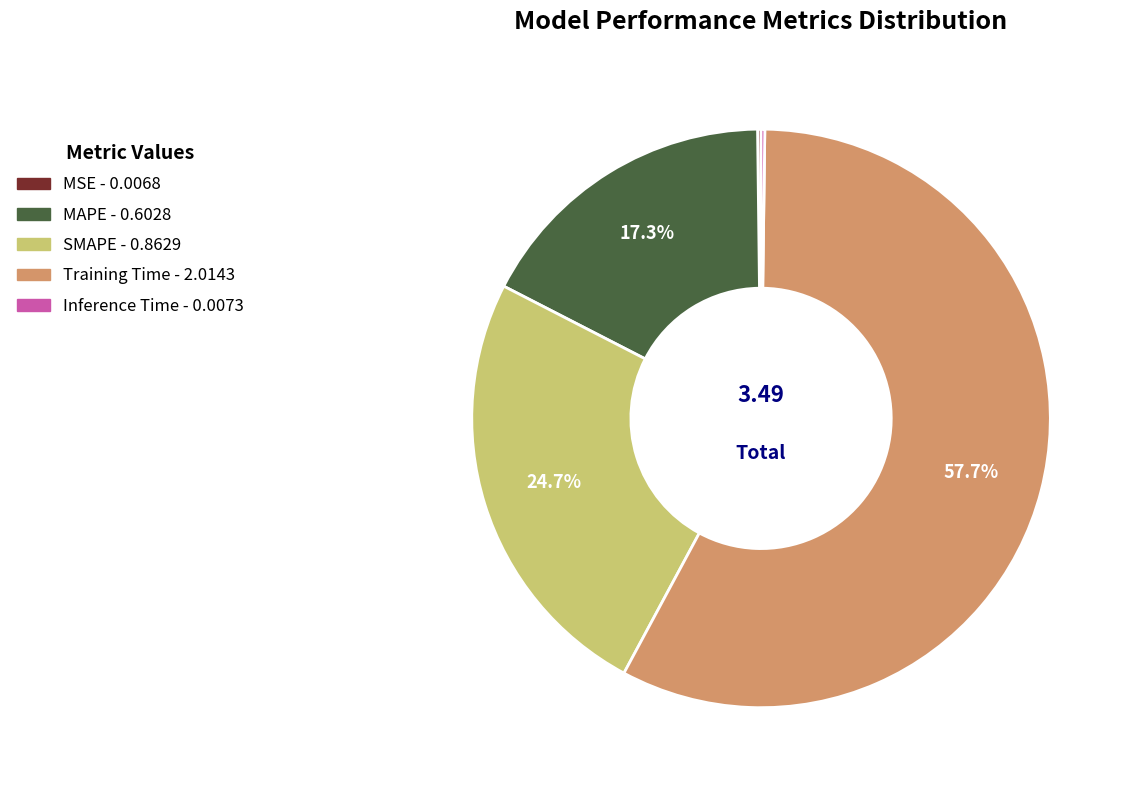

Does any single category account for the majority?

Yes